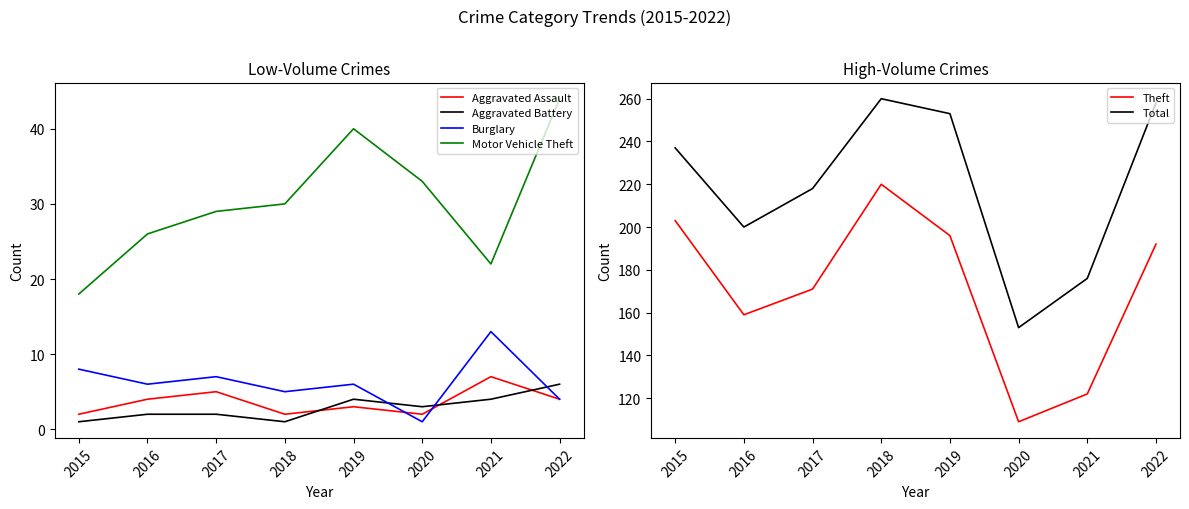

At which category is the sum across all series the highest?

2018